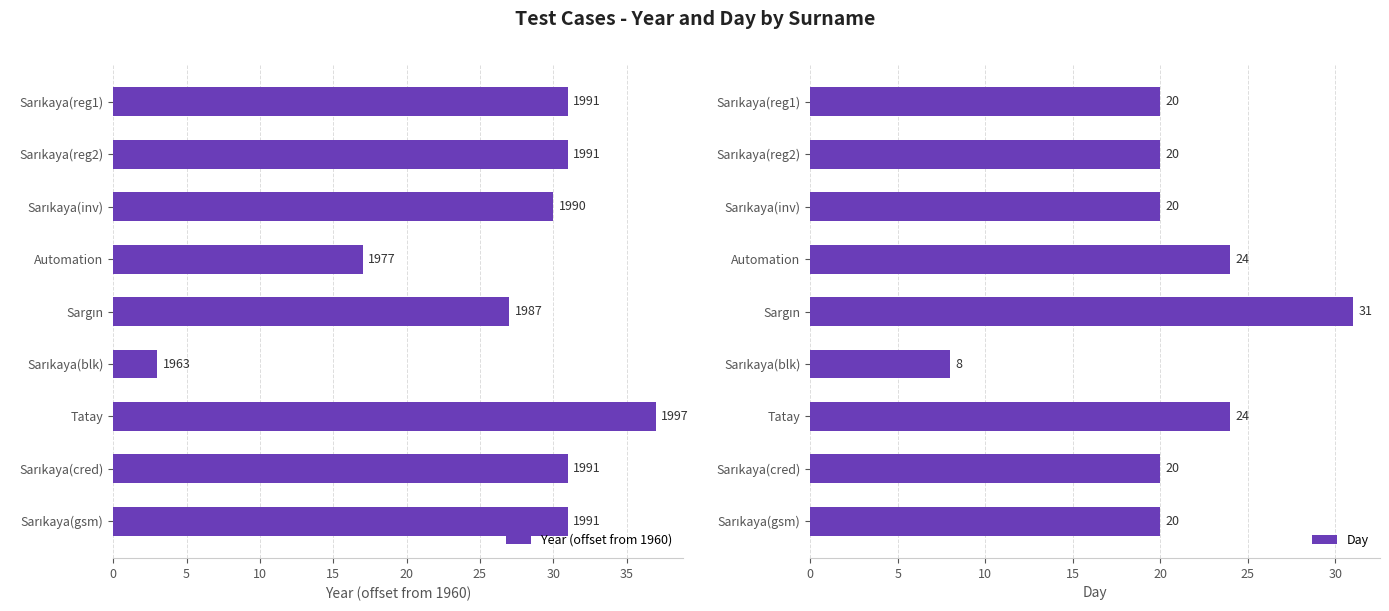

True or false: Day has a value of 40 at Automation.

False